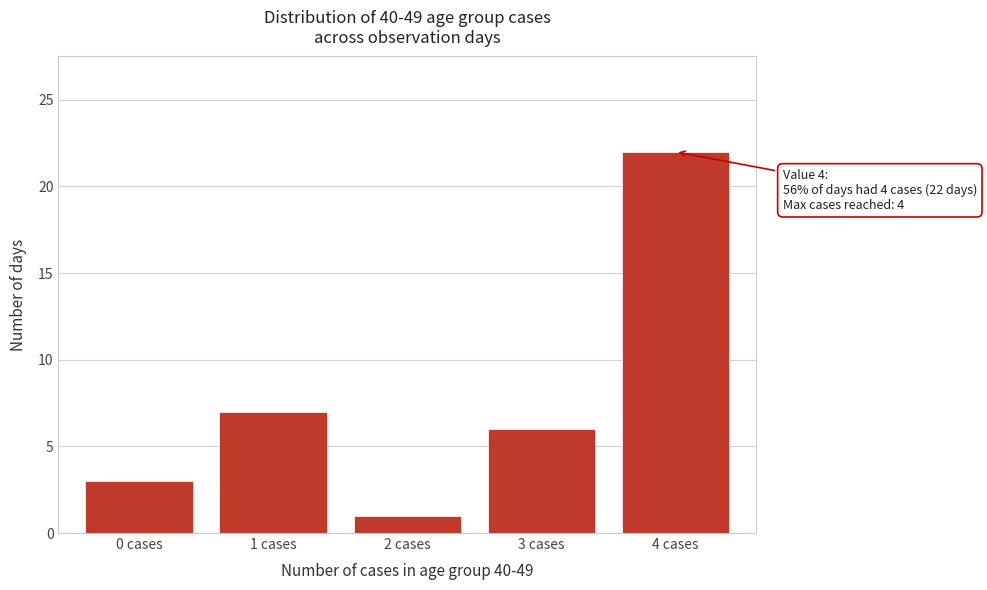

Reading left to right, list all the values displayed in this chart.

3	7	1	6	22